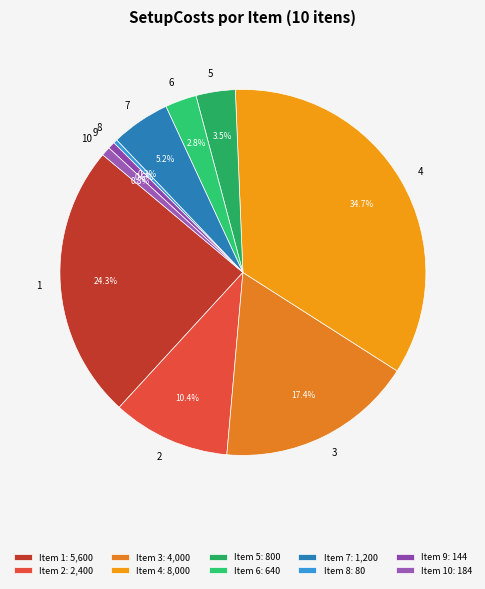

How many slices are in this pie chart?

10